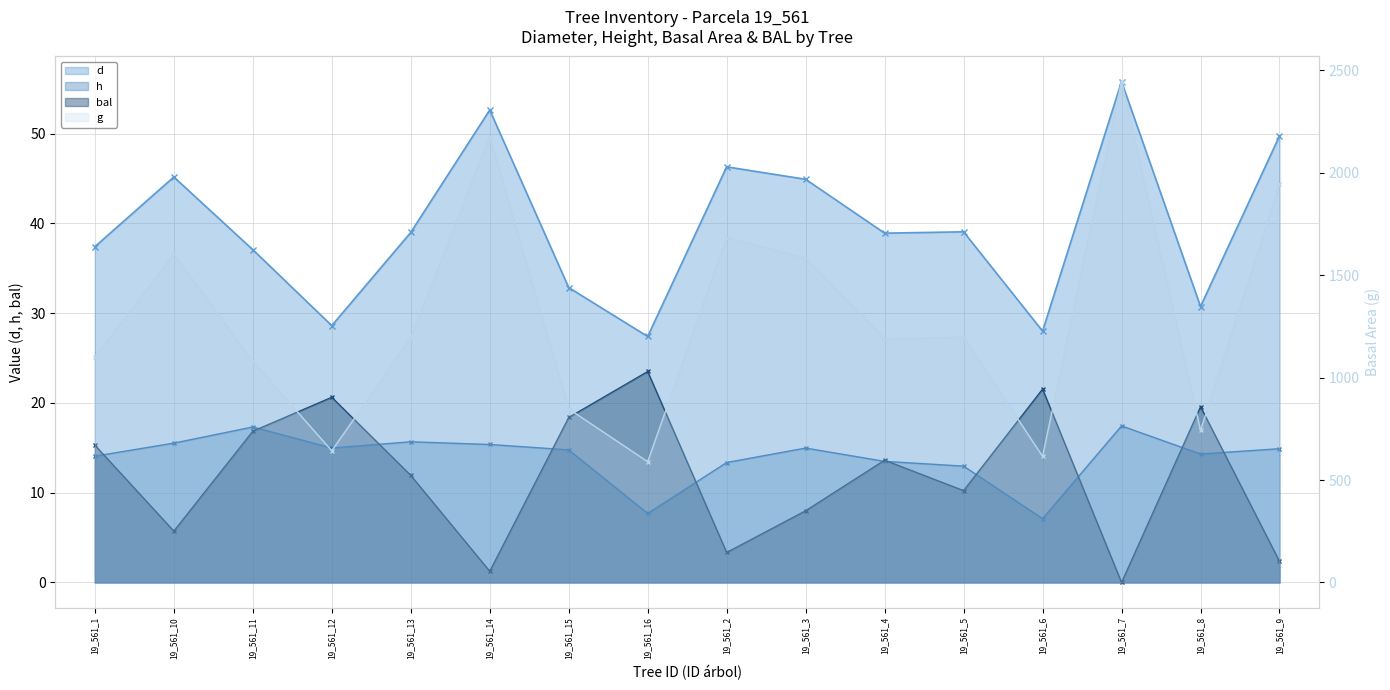

Rank the series by their maximum value, from lowest to highest.

h, bal, d, g